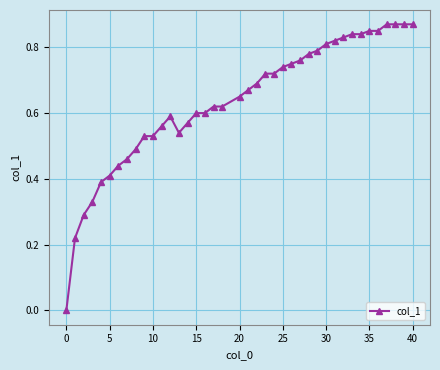

What is the sum of all values?

25.4